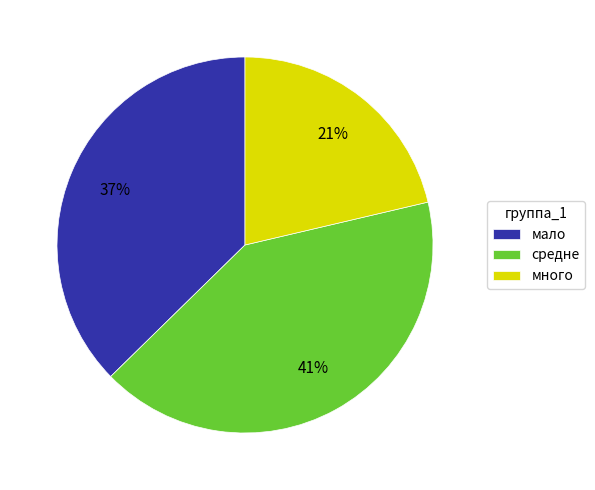

To the nearest percent, what portion does средне represent?

41%